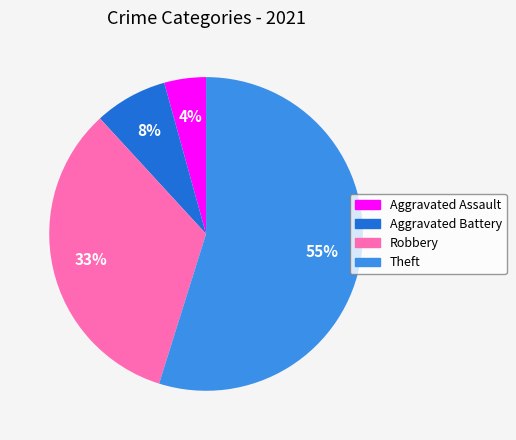

True or false: Theft accounts for 55% of the total.

True